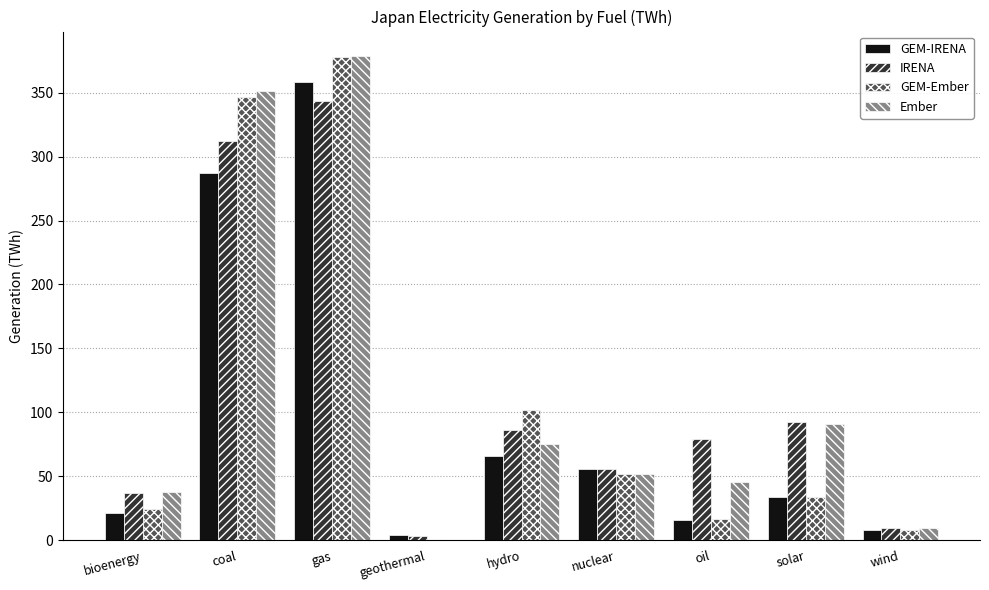

At which label is GEM-IRENA closest to 181?

coal